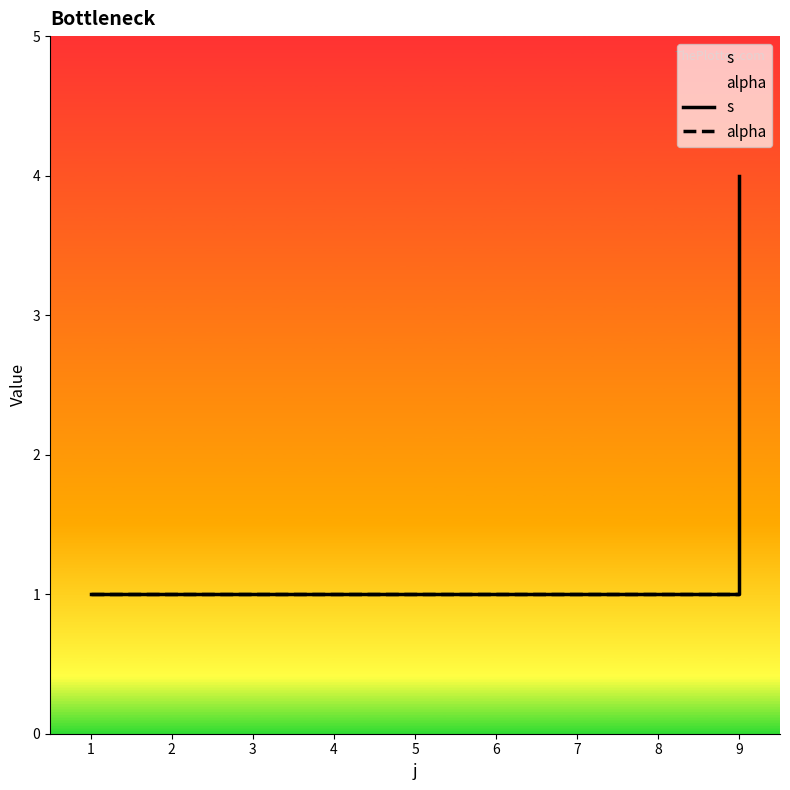

What are all the series names shown in the legend?

s, alpha